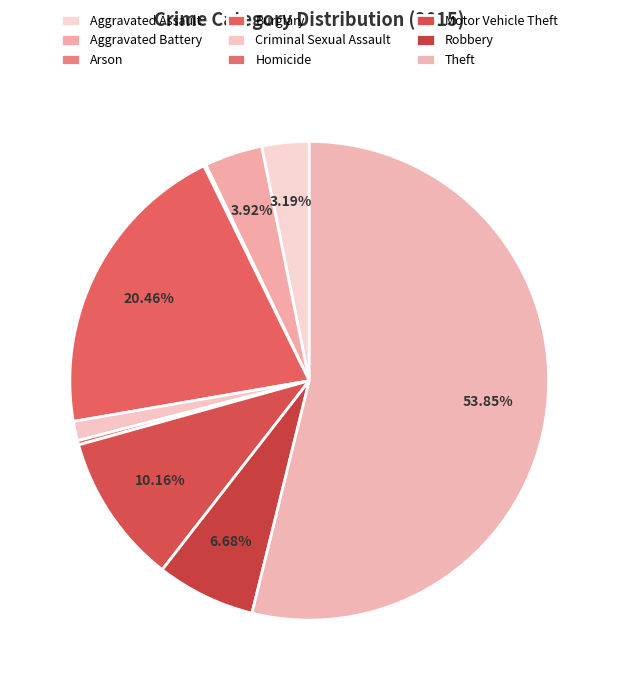

Count the number of slices in the pie.

9